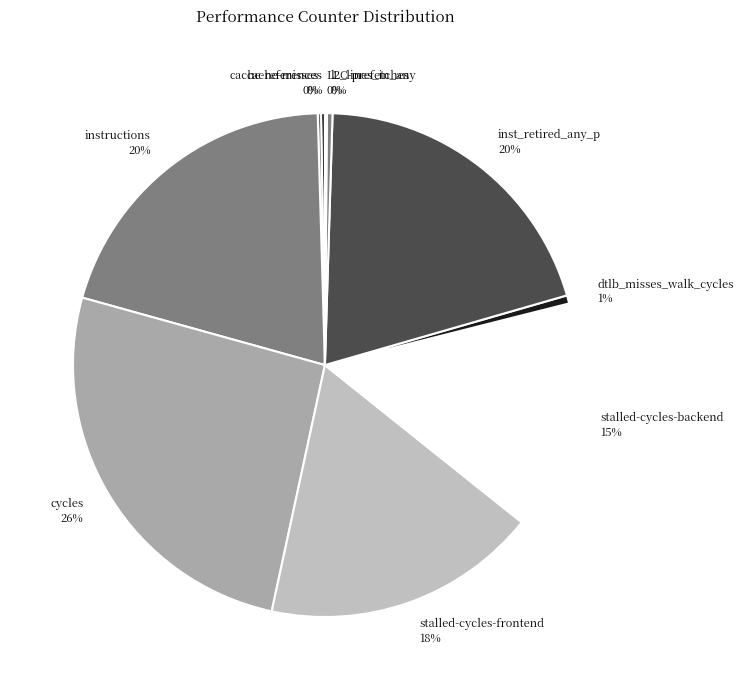

Is there a majority slice in this chart?

No